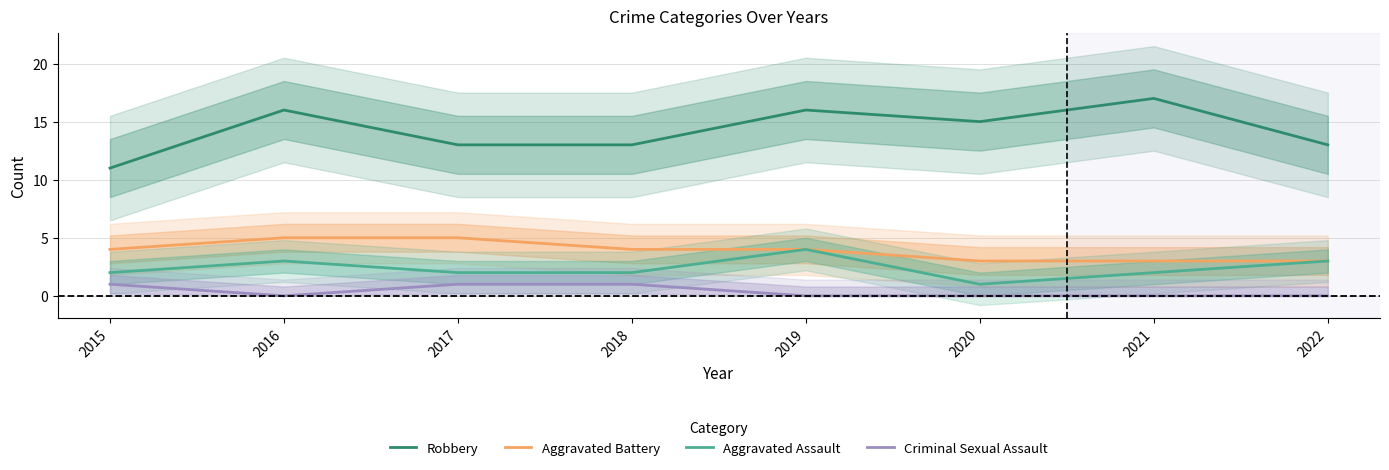

What is the total value across all series at 2015?

18